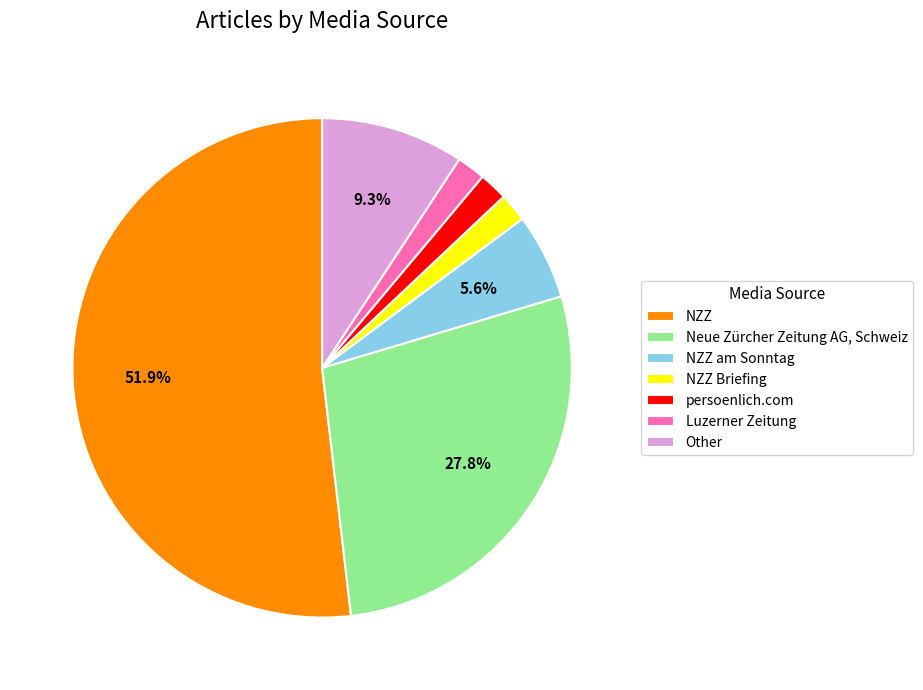

What is the majority slice?

NZZ